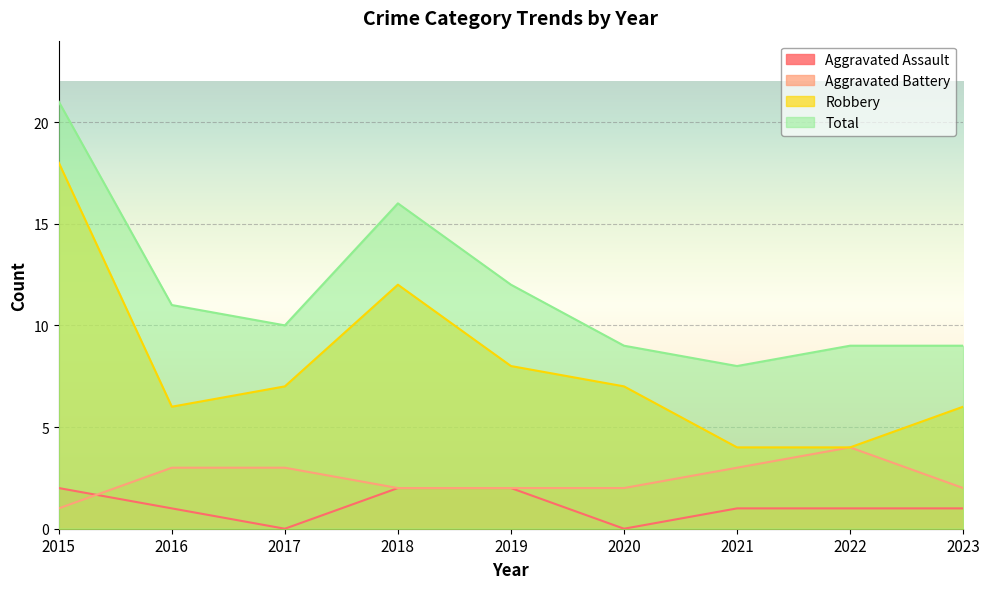

Which series has the largest total across all categories?

Total